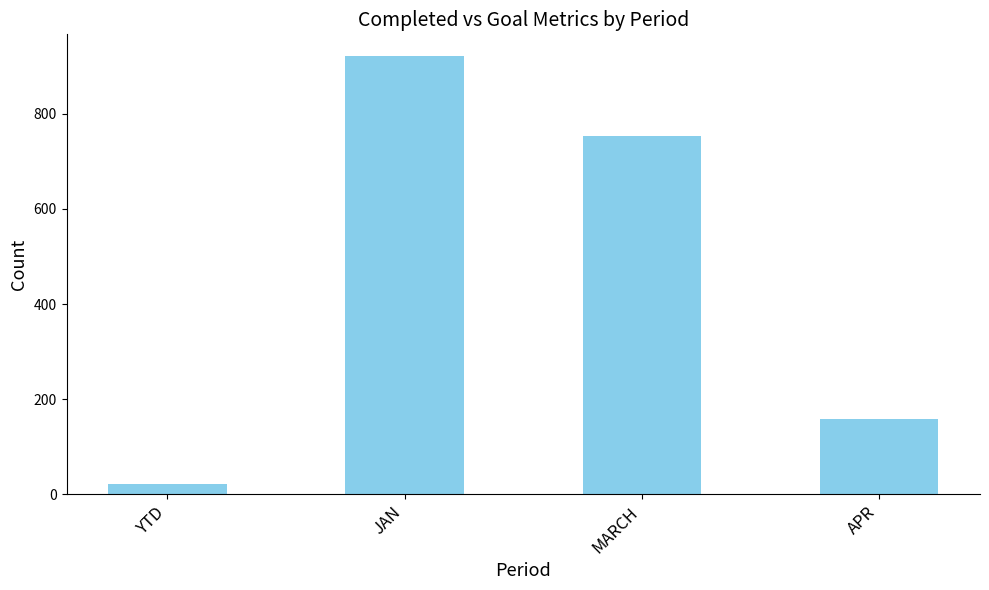

List the labels in order of value, smallest first.

YTD, APR, MARCH, JAN